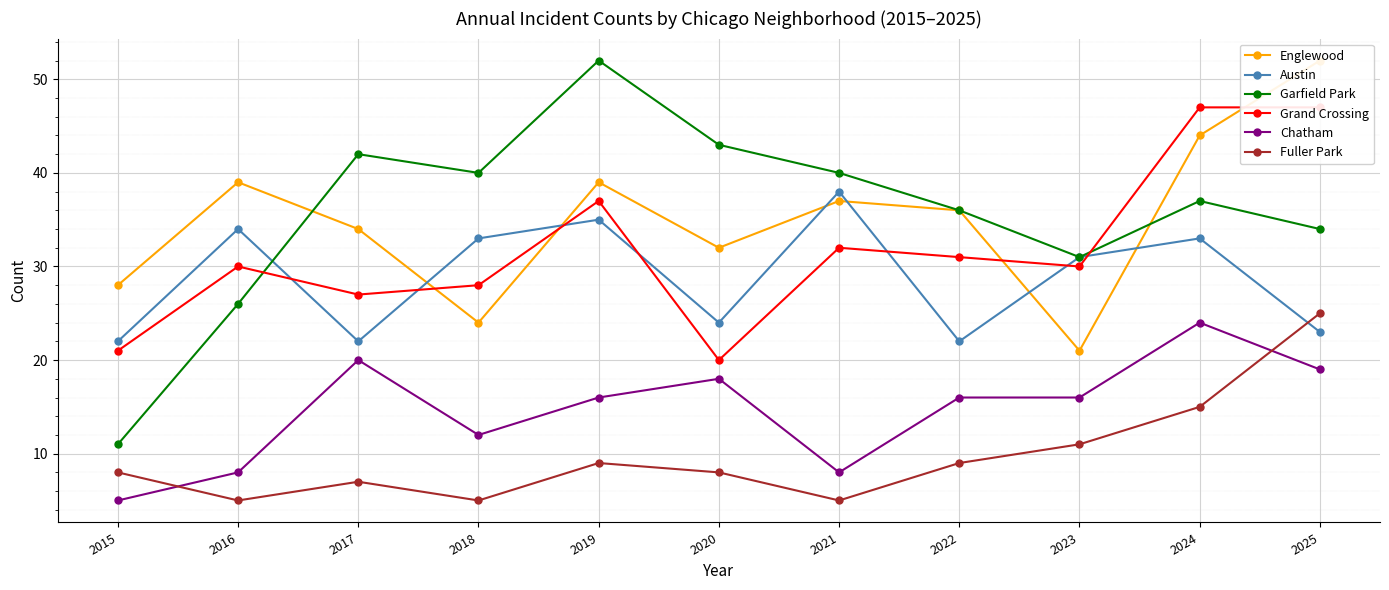

What is the difference between the maximum and second lowest values in the Garfield Park series?

26